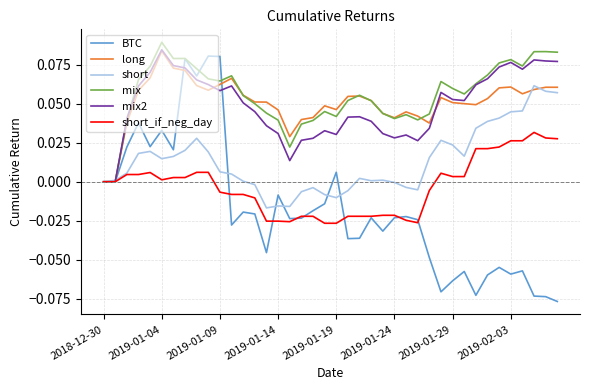

In short, how many points are lower than both neighbors (excluding endpoints)?

7